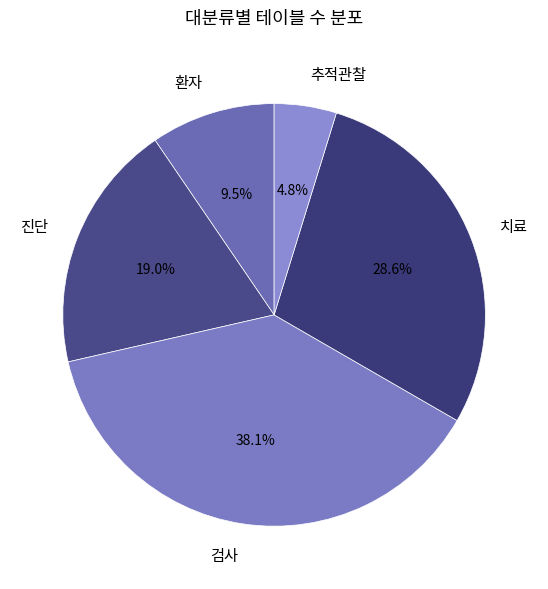

What is the ratio of the value at 검사 to the value at 환자?

4.0